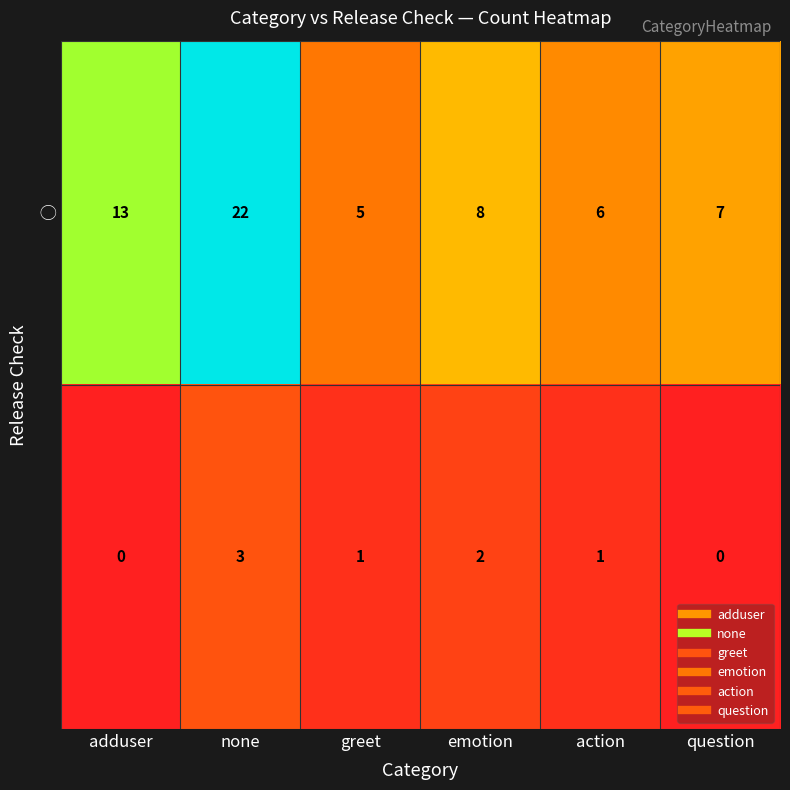

At how many categories does at least one series exceed 10?

2